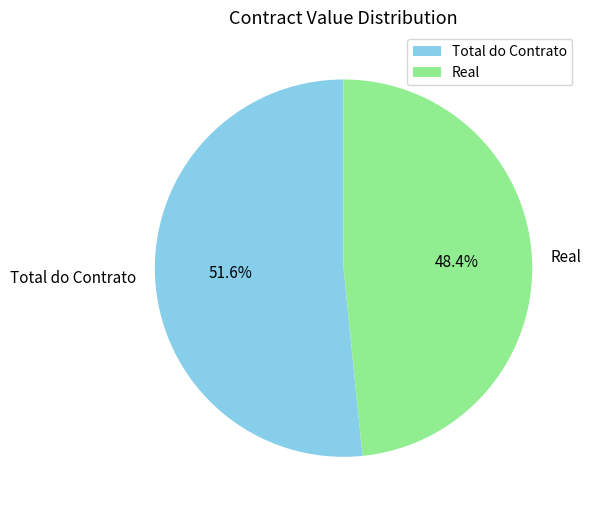

True or false: Real accounts for 48% of the total.

True